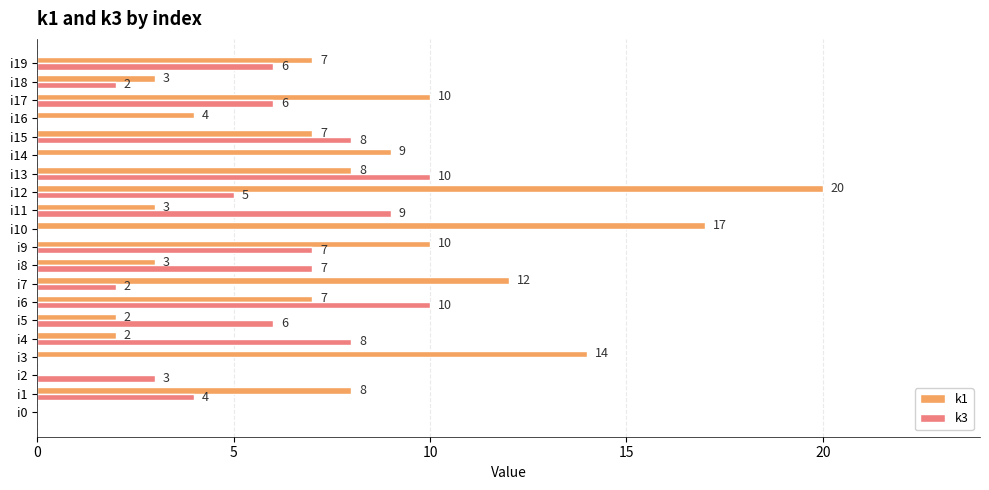

Which category has the highest value in the k1 series?

i12